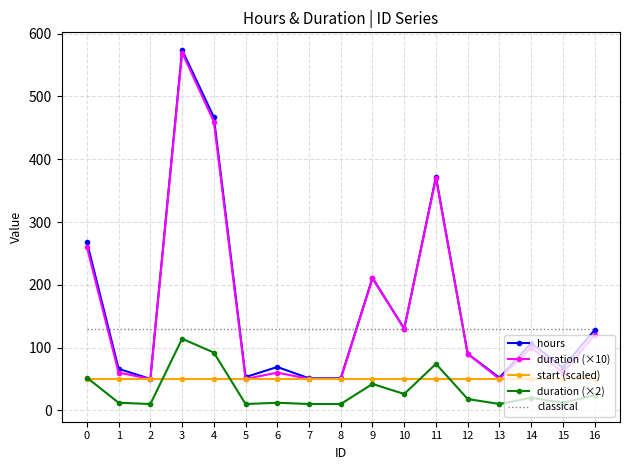

What is the total value across all series at 11?

996